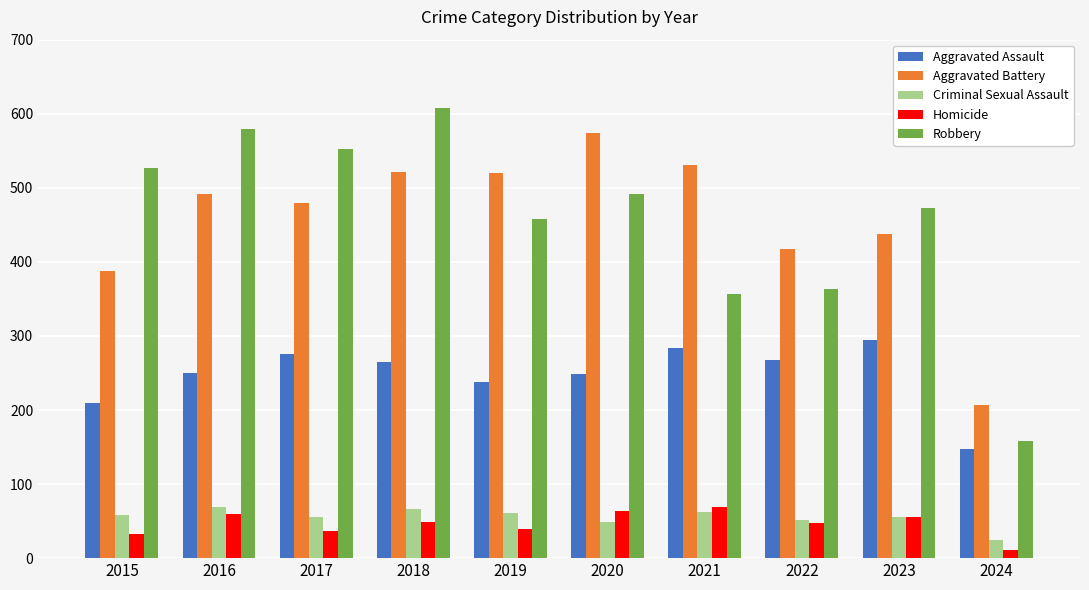

Are the bars grouped side by side (vs. stacked)?

Yes